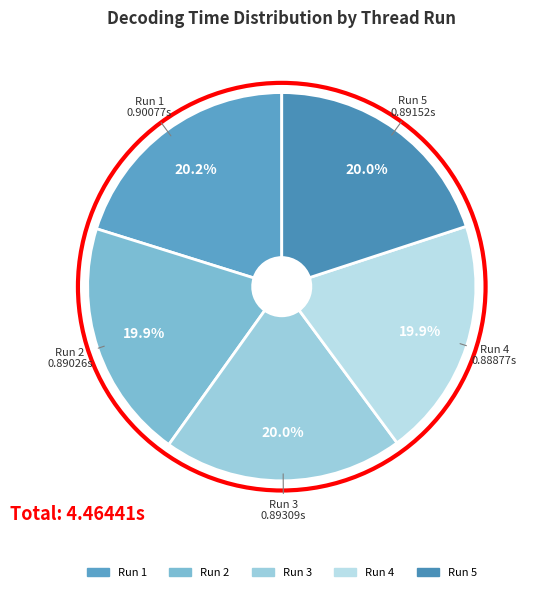

Is Run 5 the majority of the pie?

No